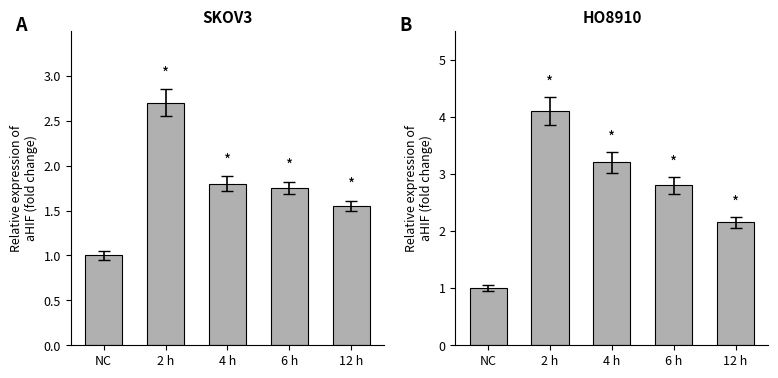

What is the label of the 1st bar from the left?

NC